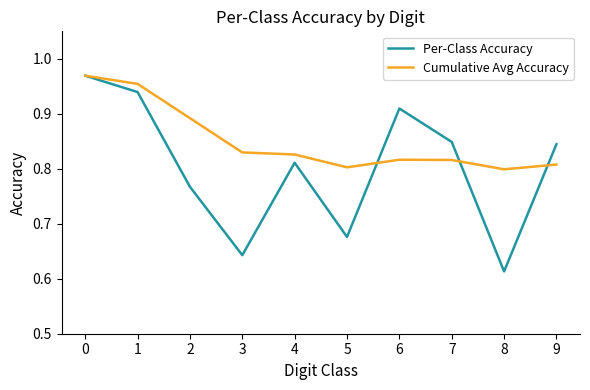

Count the number of categories in the chart.

10